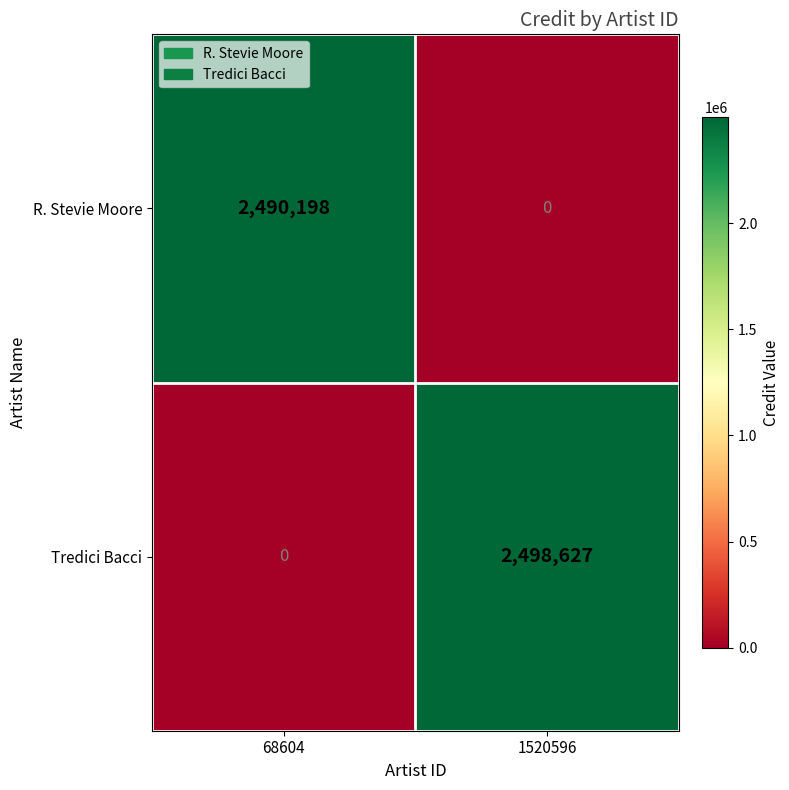

At how many categories does at least one series exceed 677160?

2